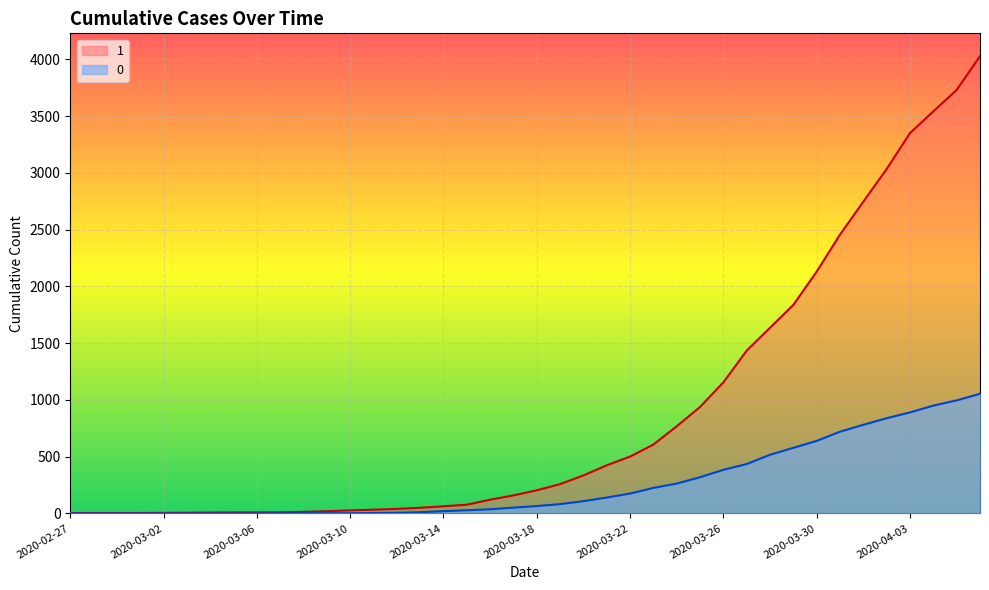

Which series changed the most between 2020-03-21 and 2020-04-03?

1